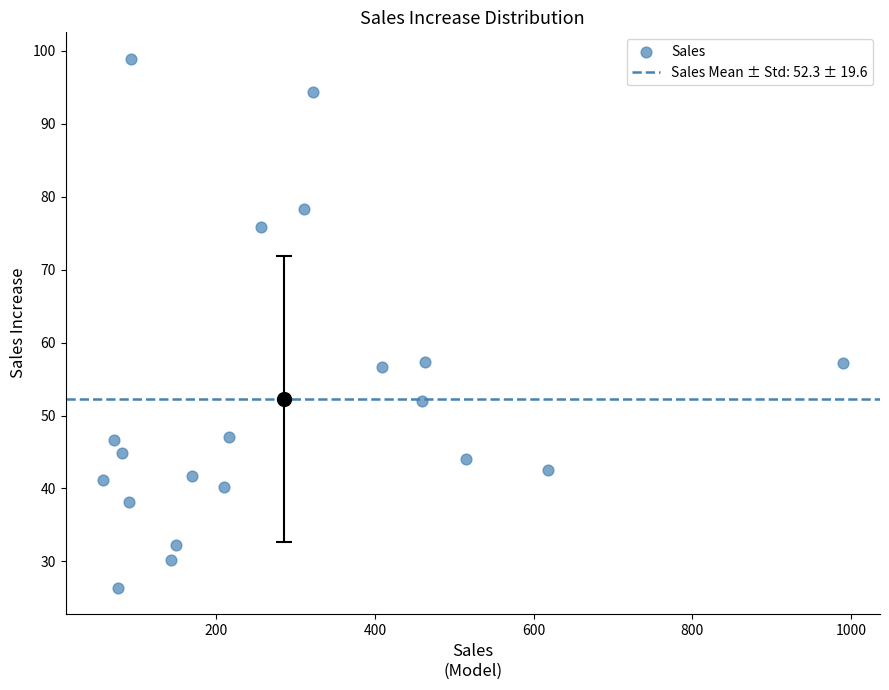

What is the range of Y values (max minus min)?

72.5